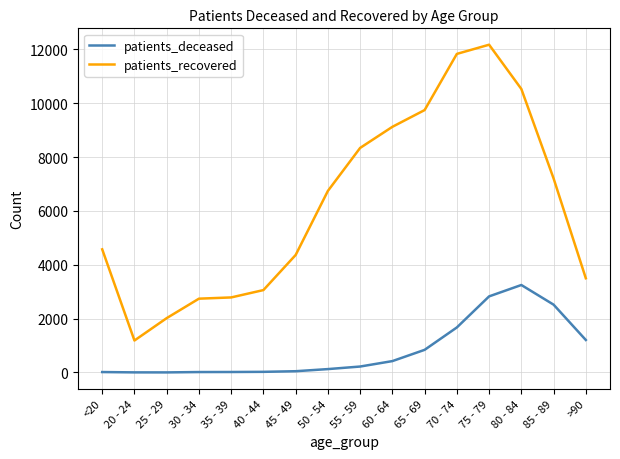

What are all the series names shown in the legend?

patients_deceased, patients_recovered